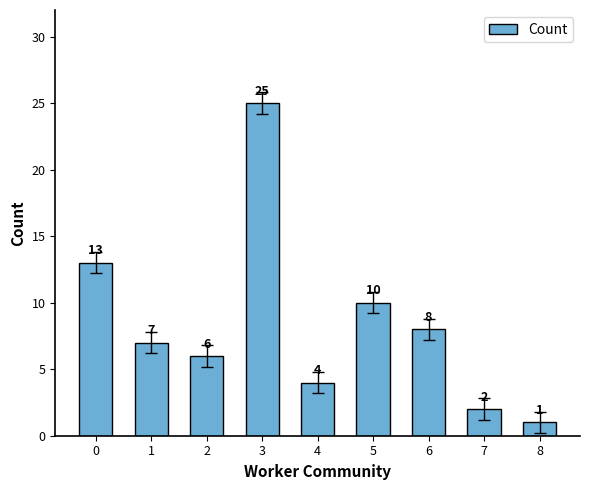

Between 5 and 4, which is larger?

5